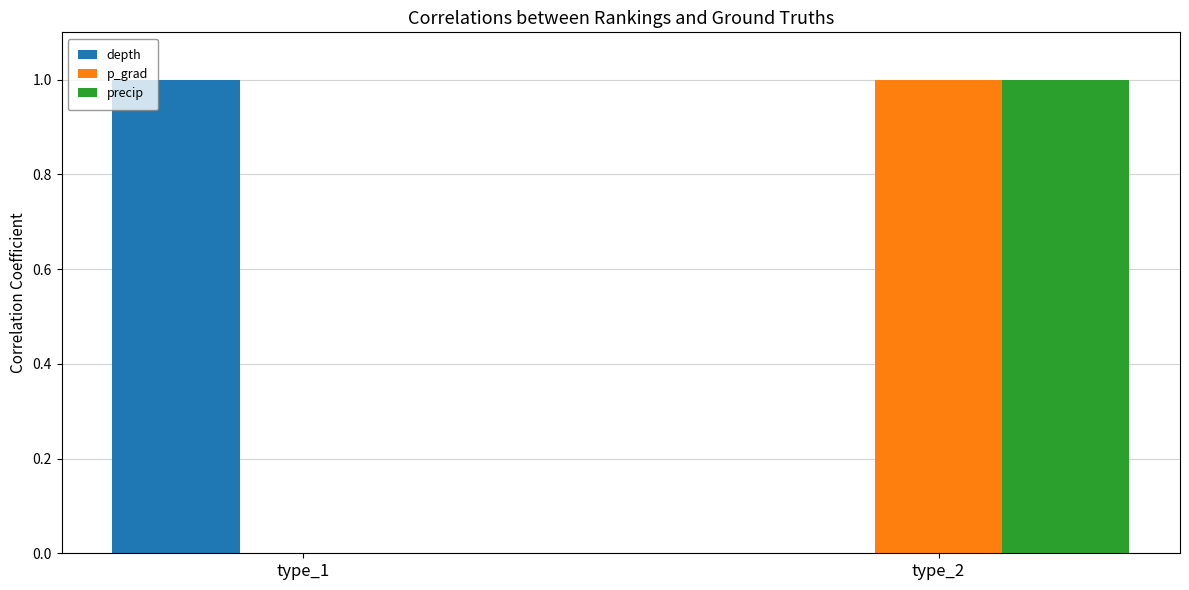

The value of precip at type_1 is 1. True or false?

False